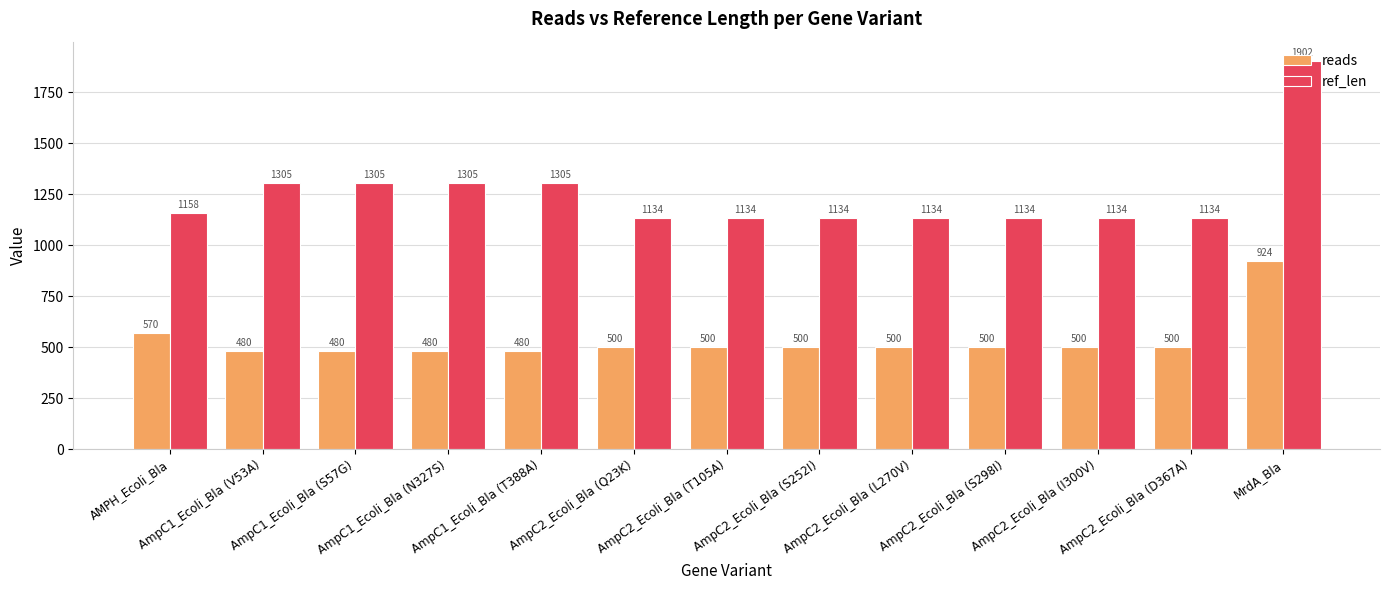

Is it true that ref_len equals 1134 at AmpC2_Ecoli_Bla (D367A)?

True